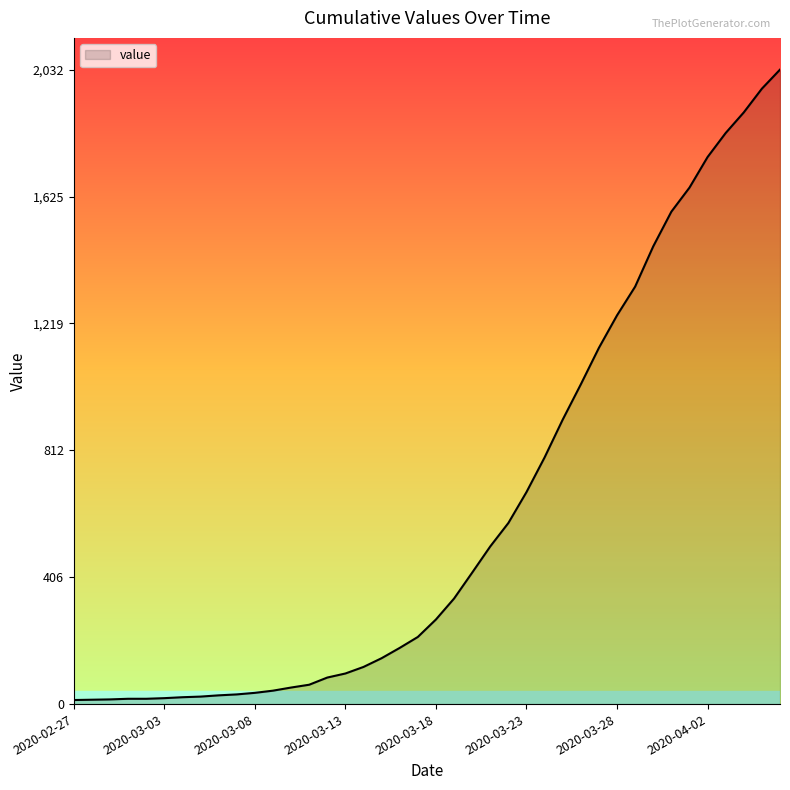

What is the difference between the maximum and minimum values?

2019